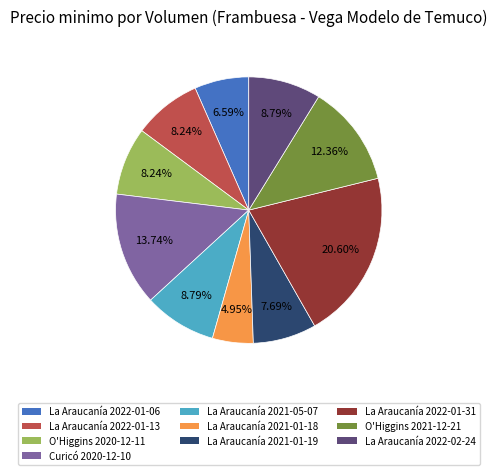

Count the number of slices in the pie.

10